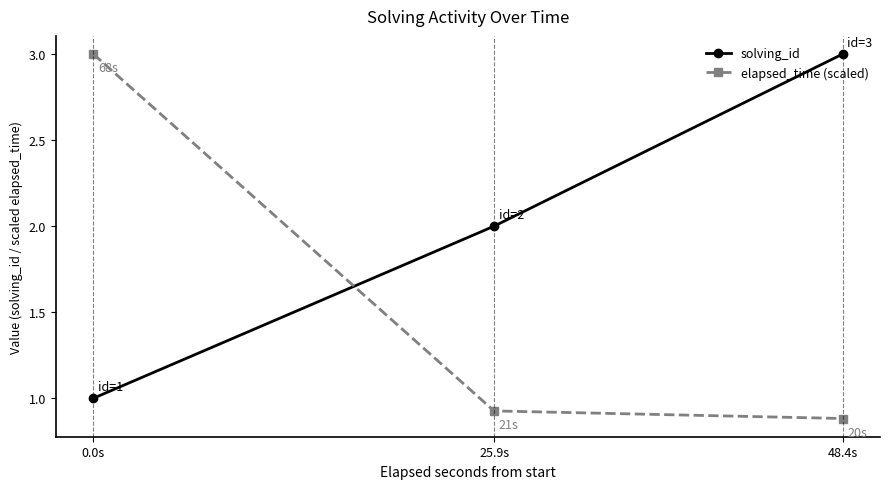

List the series in order of their overall mean, highest first.

solving_id, elapsed_time (scaled)